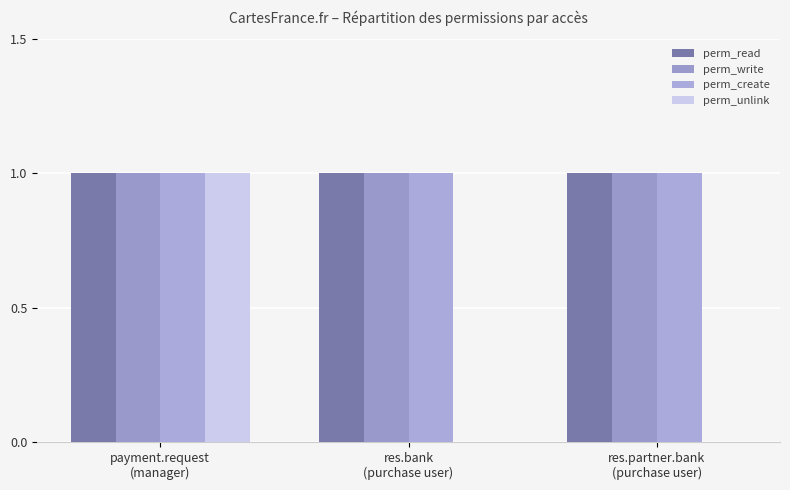

What is the difference between the highest and lowest values at res.bank
(purchase user)?

1